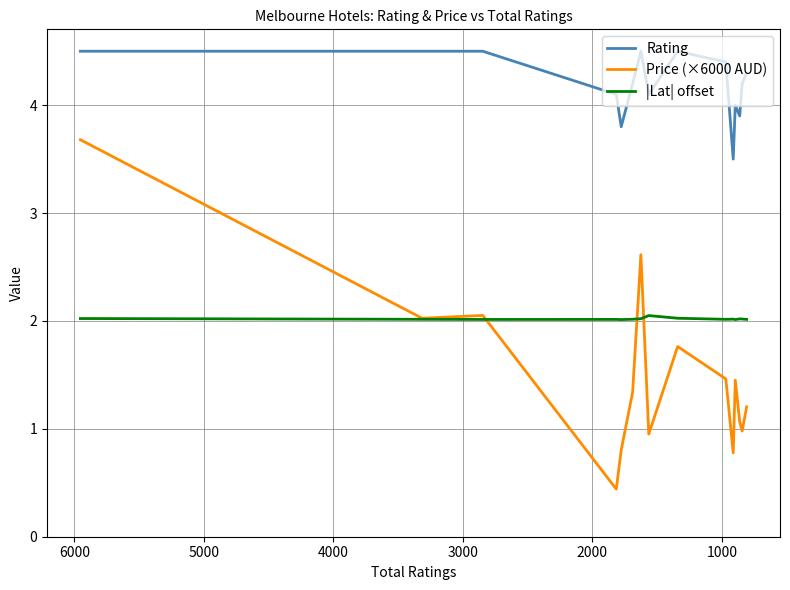

Does the chart display data point markers on the line(s)?

No